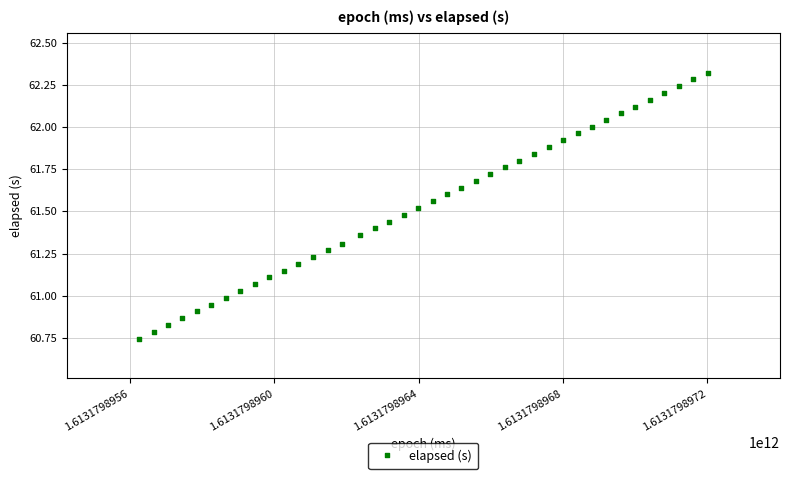

What is the range of Y values (max minus min)?

1.6